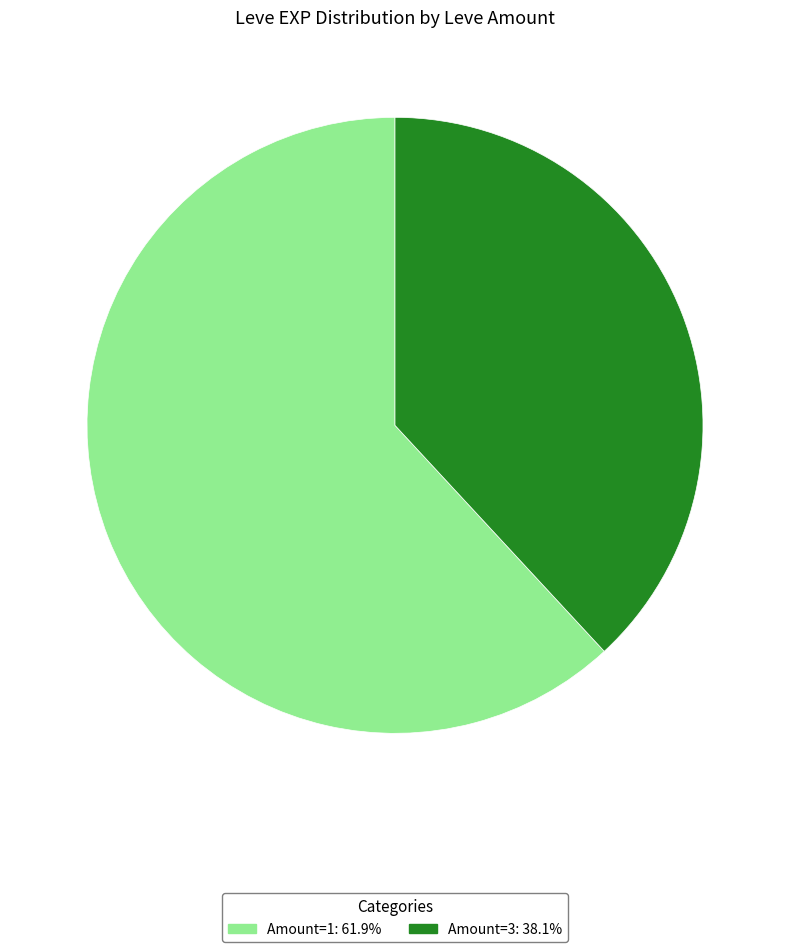

Is there a majority slice in this chart?

Yes